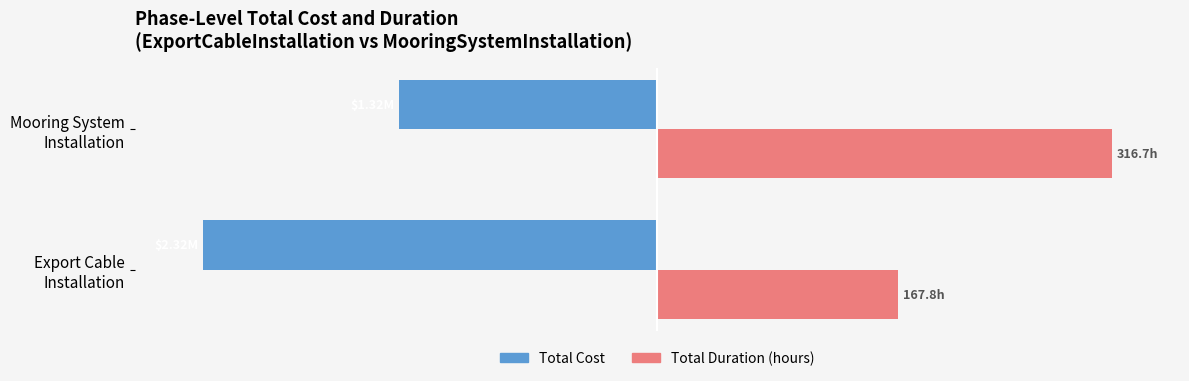

The value of Total Duration at Export Cable Installation is 69.4. True or false?

False